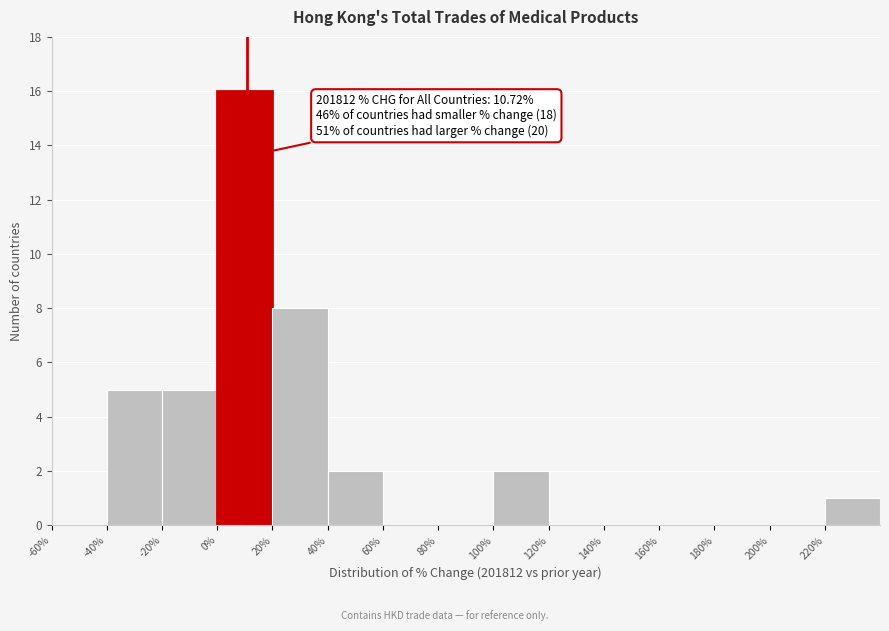

Over which range of the x-axis is the bar tallest?

0 to 20